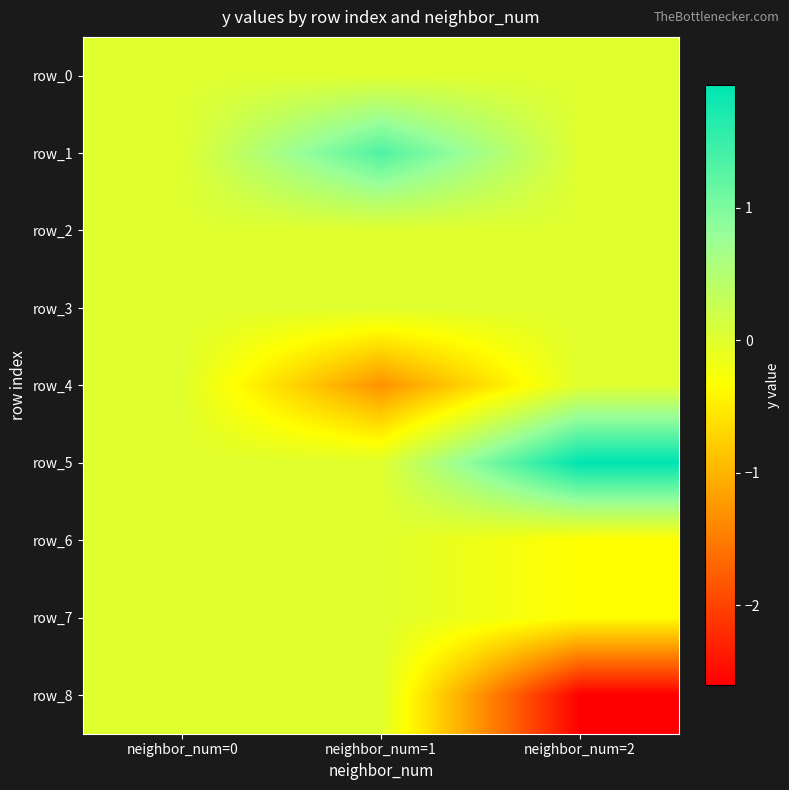

How many values in row_1 are above zero?

1